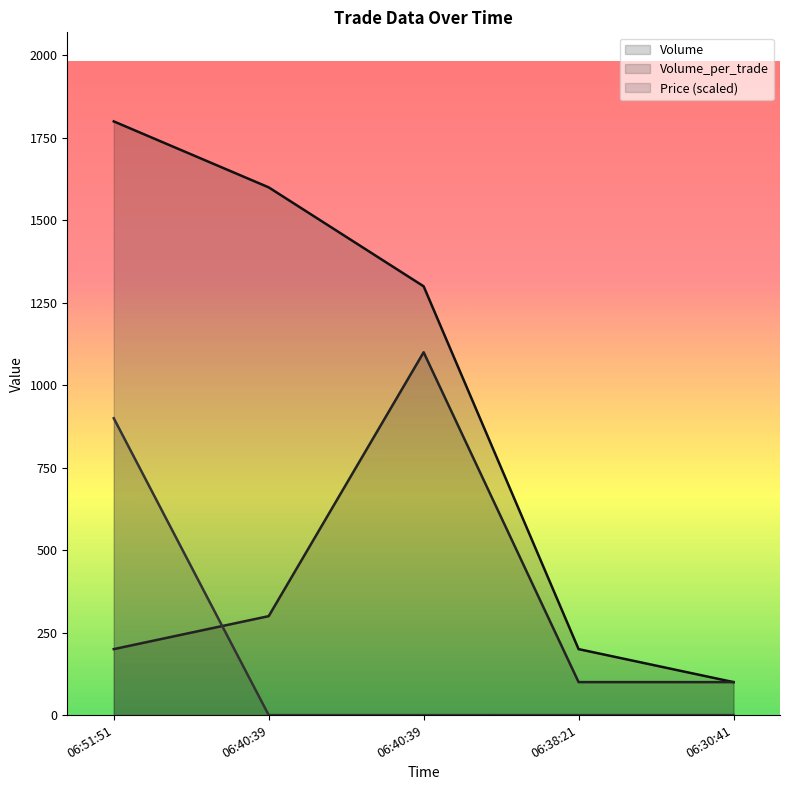

True or false: Price and Volume cross at least once.

False